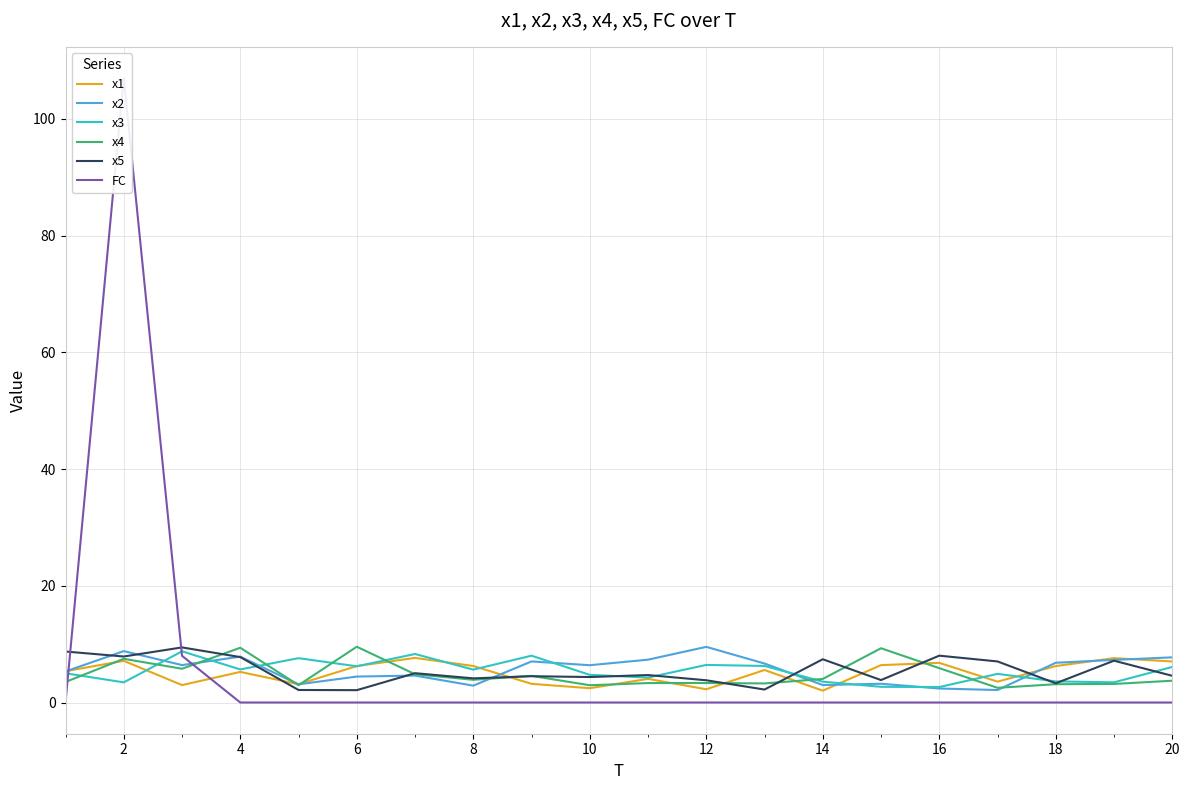

Is the value of x4 at 18 greater than the value of x1 at 2?

No